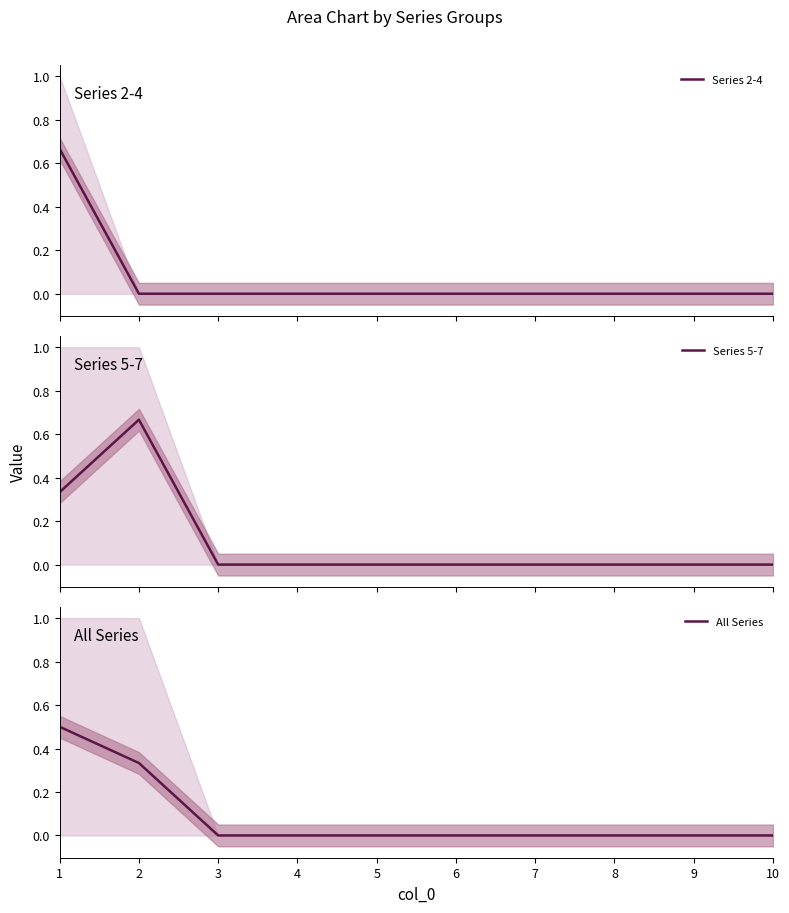

Reading left to right, what are all the values shown in this chart?

Series 2-4: 0.7	0.0	0.0	0.0	0.0	0.0	0.0	0.0	0.0	0.0
Series 5-7: 0.3	0.7	0.0	0.0	0.0	0.0	0.0	0.0	0.0	0.0
All Series: 0.5	0.3	0.0	0.0	0.0	0.0	0.0	0.0	0.0	0.0